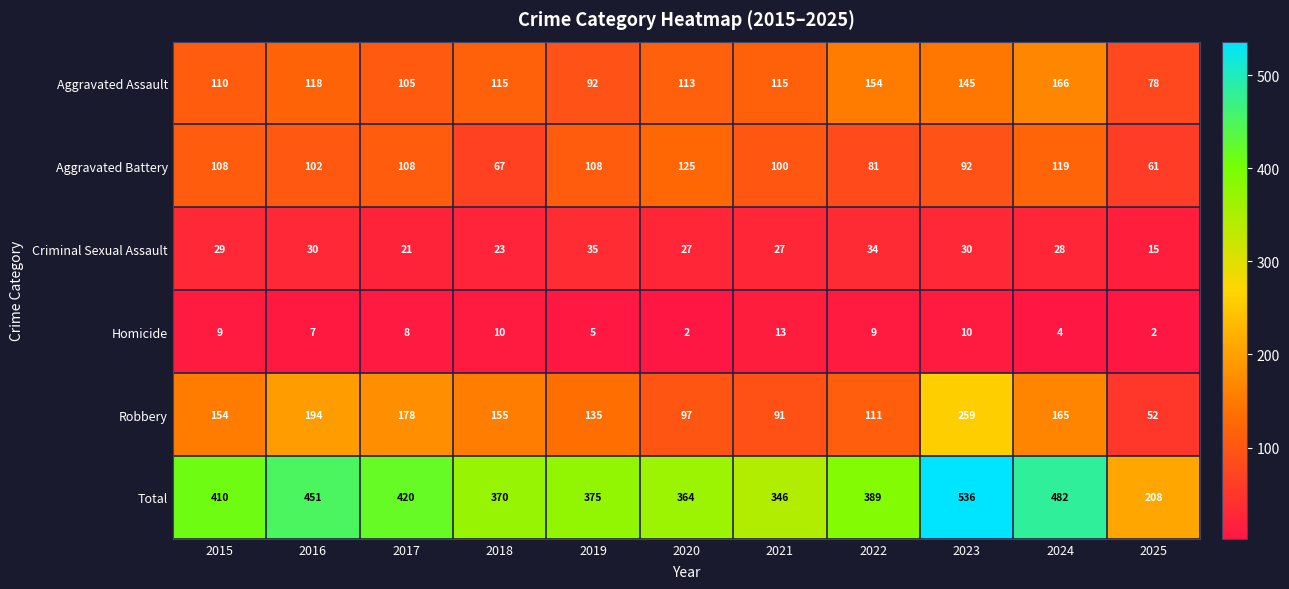

Which series has the largest range (max minus min)?

Total